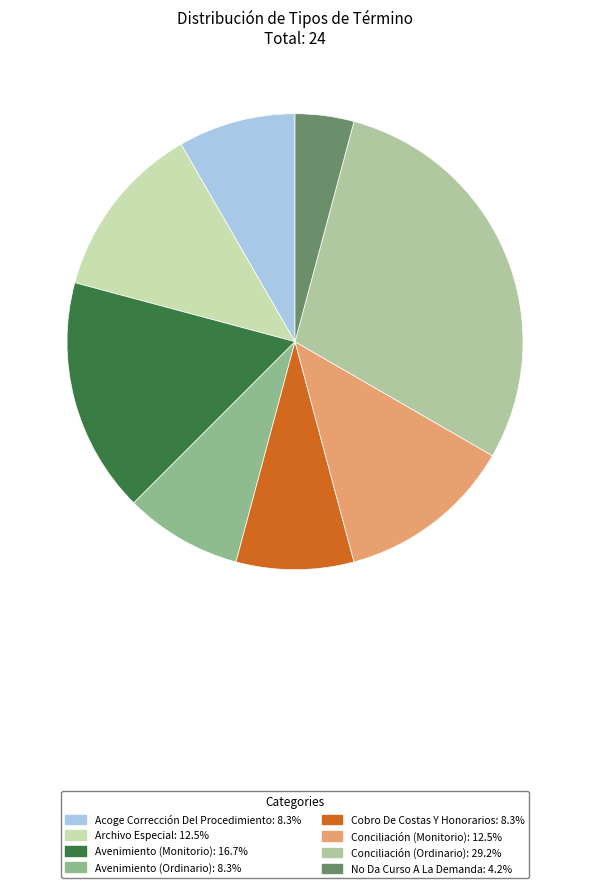

Which category has the smallest portion of the pie?

No Da Curso A La Demanda